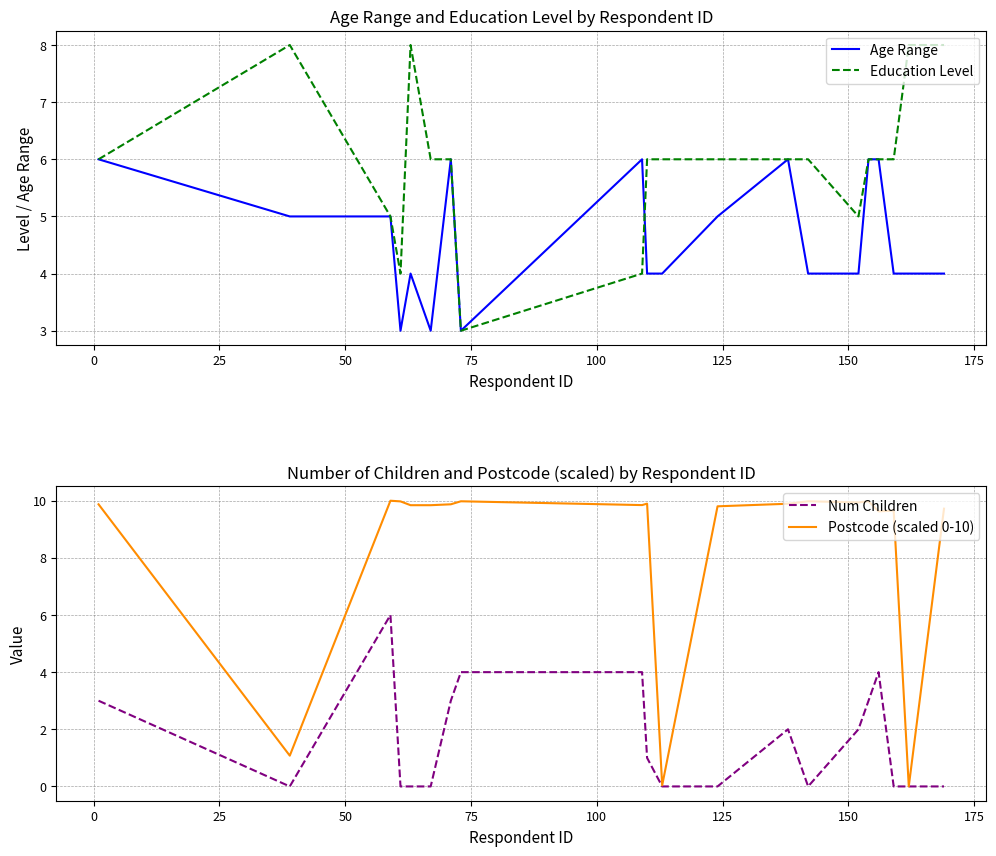

How many lines are shown in the chart?

4